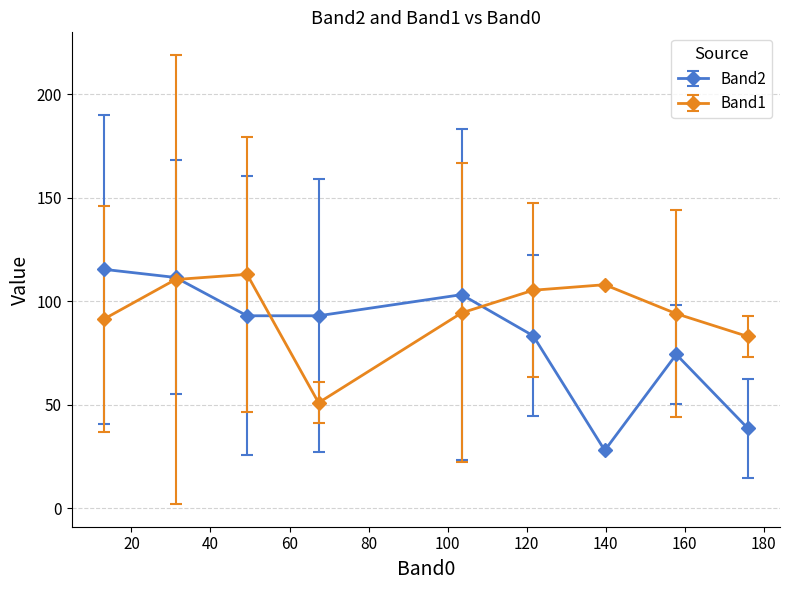

What is the lowest value of the Band2 series?

28.0